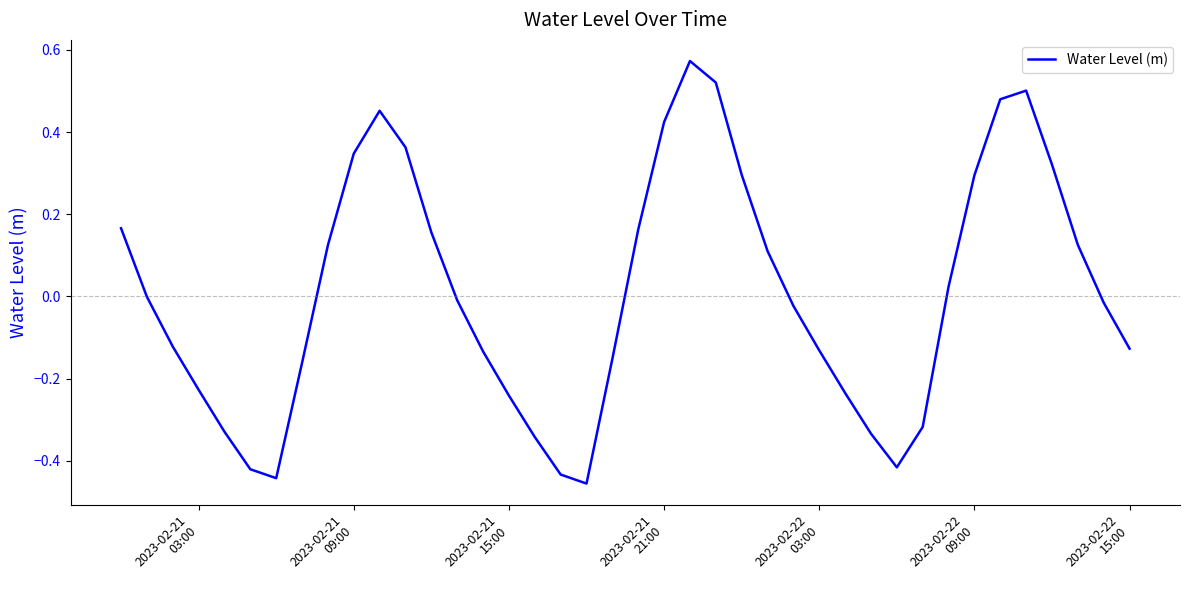

What is the difference between the maximum and minimum values?

1.0